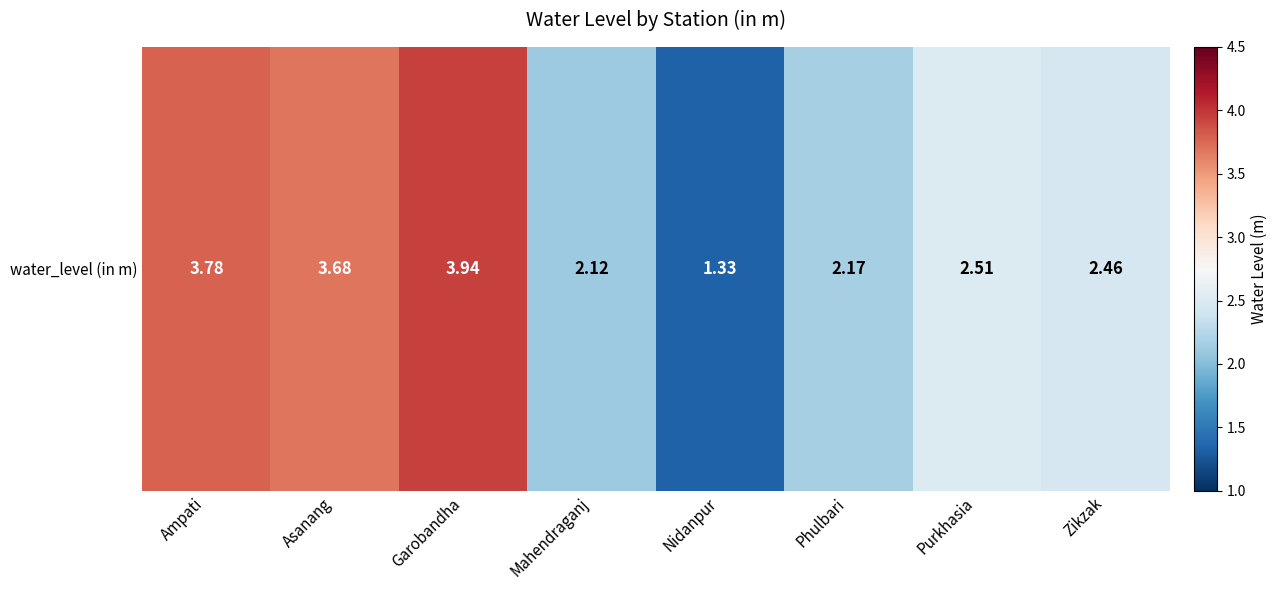

Rank the categories by value from highest to lowest.

Garobandha, Ampati, Asanang, Purkhasia, Zikzak, Phulbari, Mahendraganj, Nidanpur